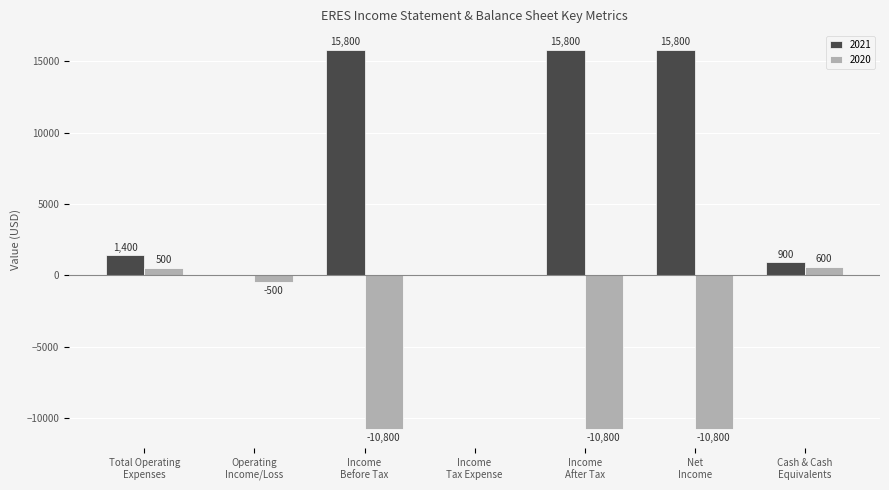

Which series has the largest total across all categories?

2021